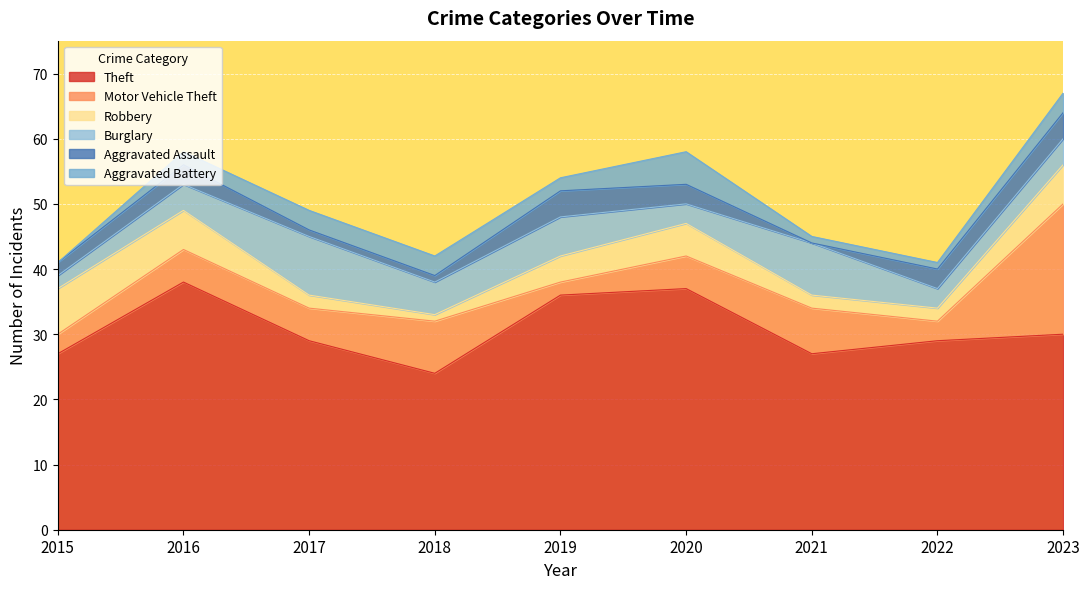

Rank the categories by Aggravated Assault value from highest to lowest.

2019, 2023, 2016, 2020, 2022, 2015, 2017, 2018, 2021